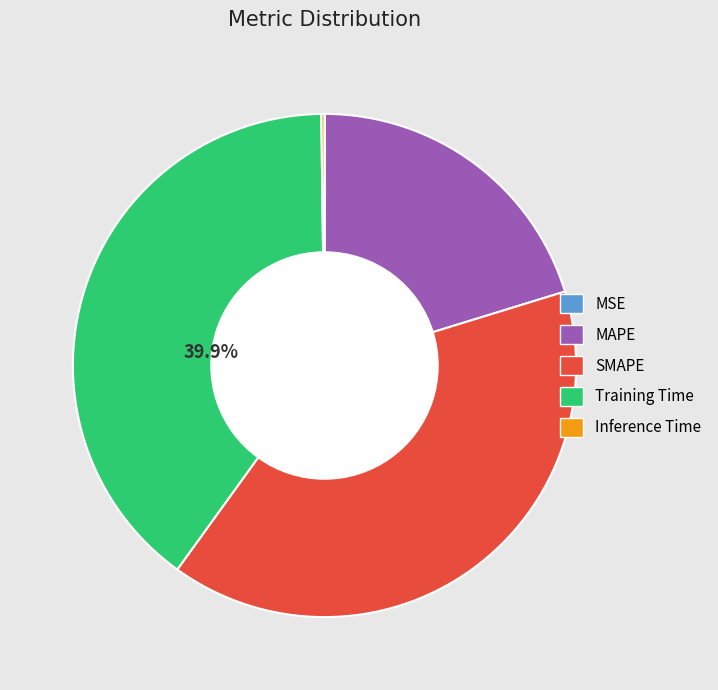

Is there any slice that represents more than half of the pie?

No